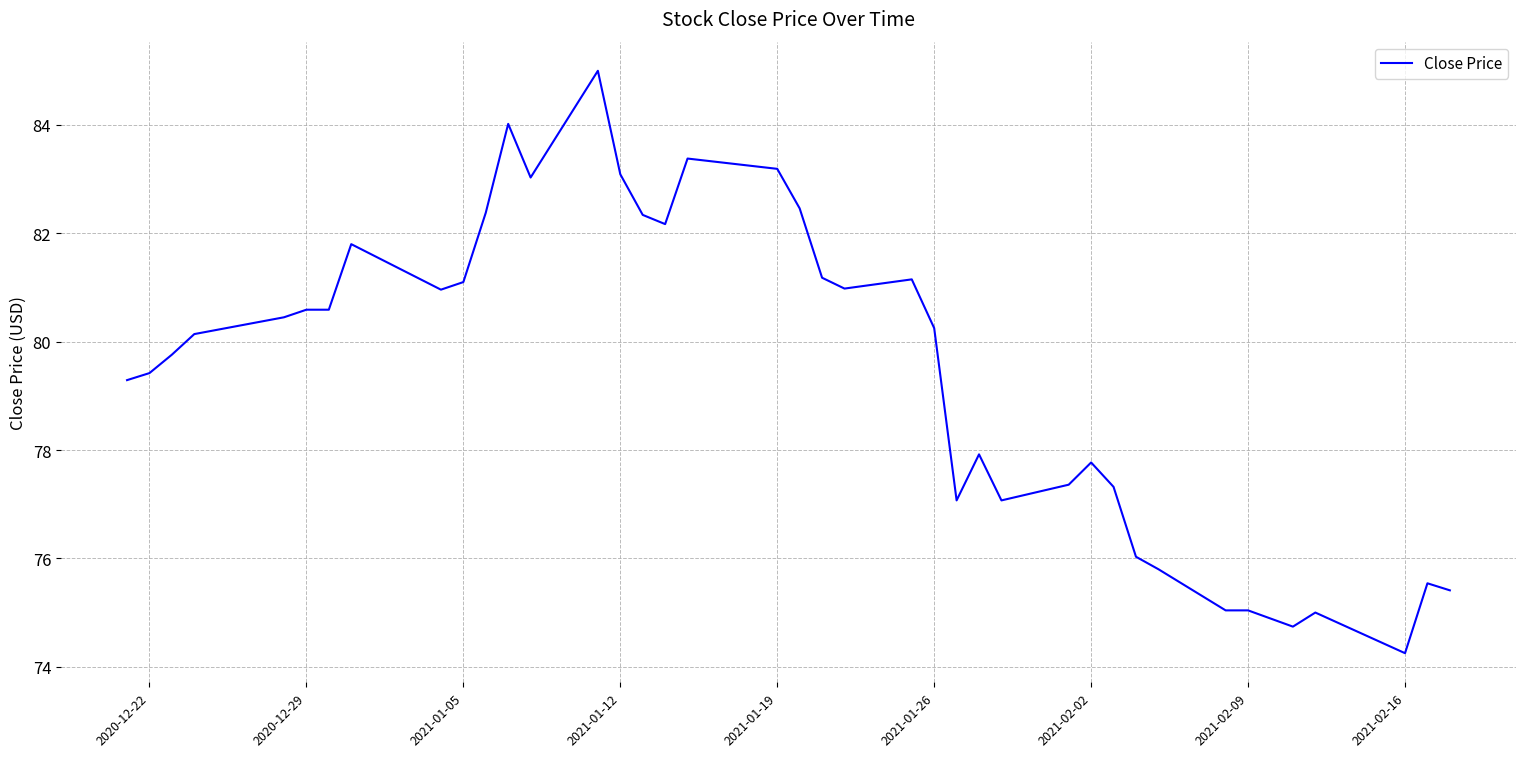

What is the greatest value displayed?

85.0